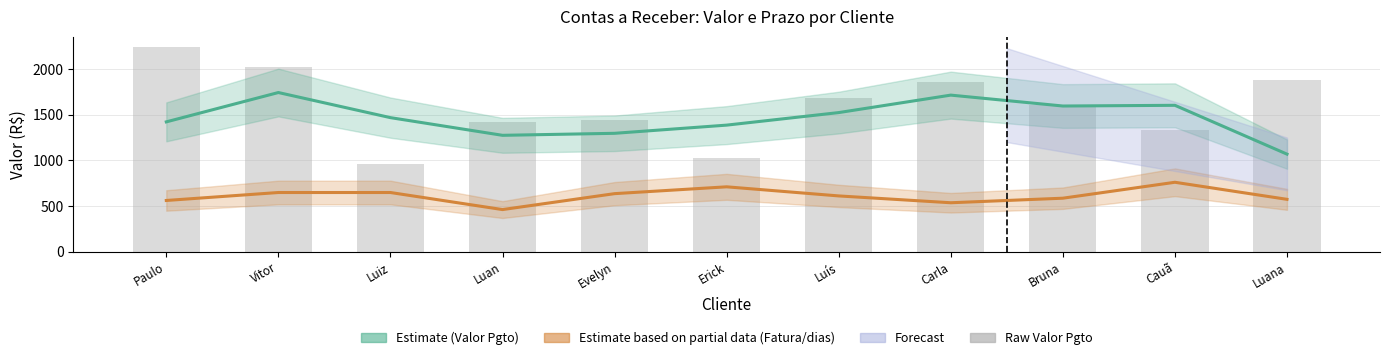

The value of Raw Valor Pgto at Luís is 1048.8. True or false?

False